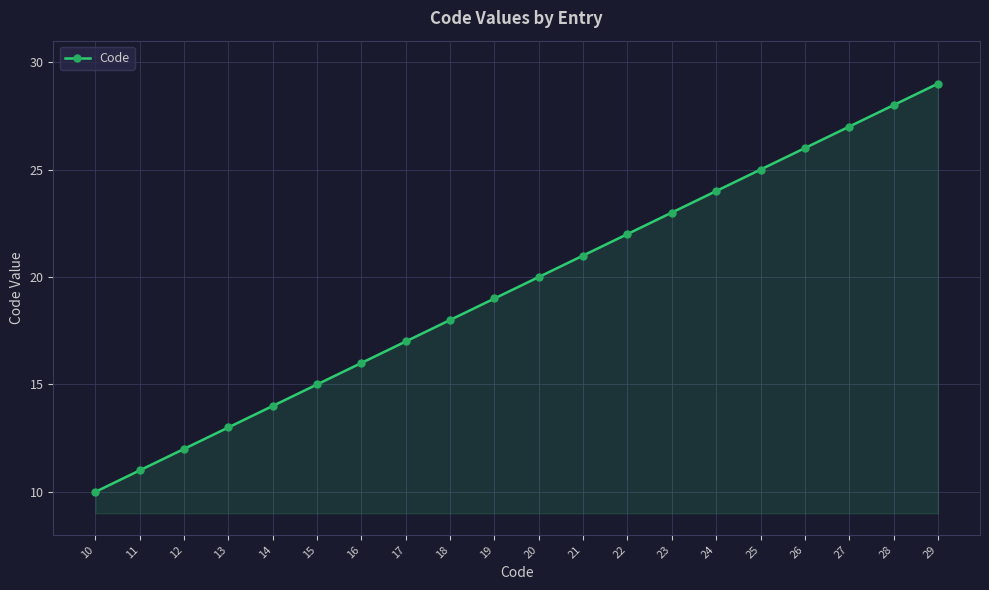

How many lines are shown in the chart?

1